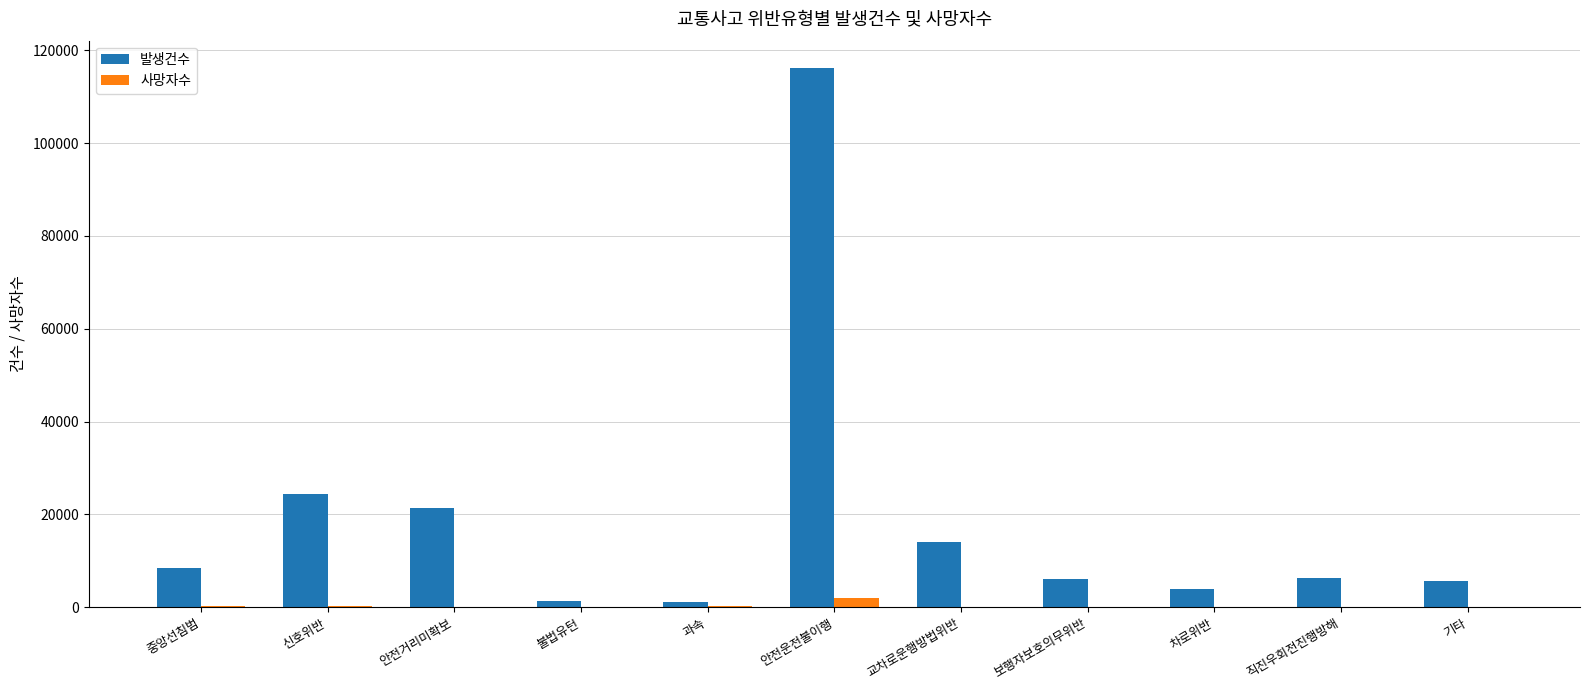

At which category is the sum across all series the highest?

안전운전불이행